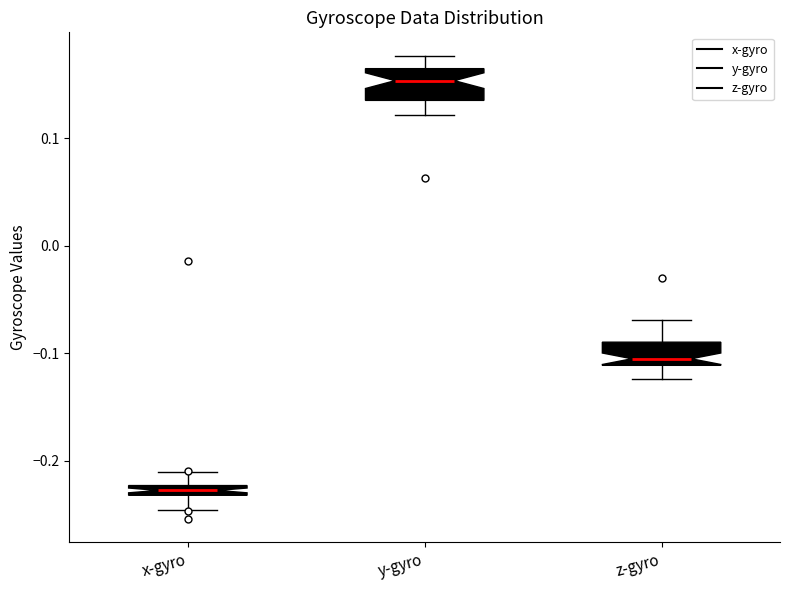

Which box's median line is the highest?

y-gyro